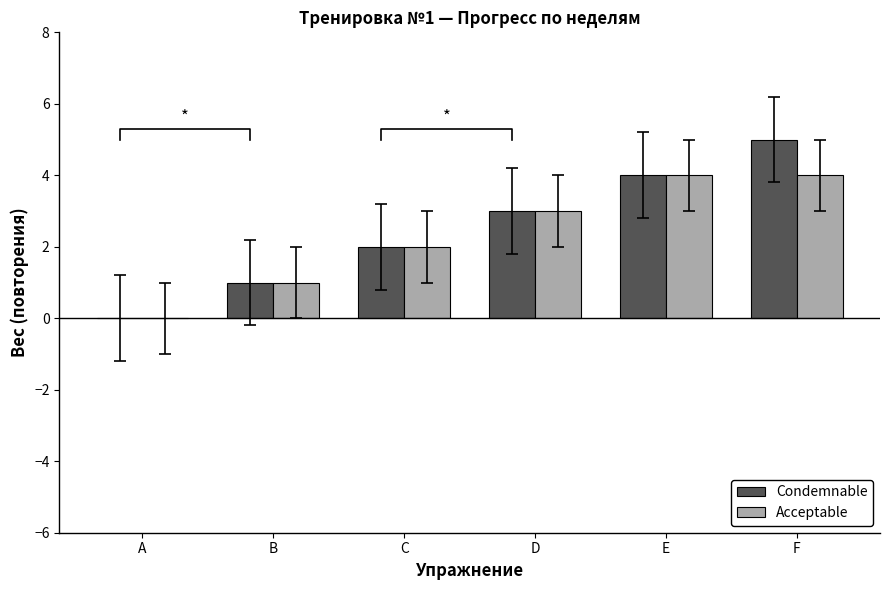

Reading left to right, transcribe all the data shown in this chart.

Condemnable: A=0	B=1	C=2	D=3	E=4	F=5
Acceptable: A=0	B=1	C=2	D=3	E=4	F=4